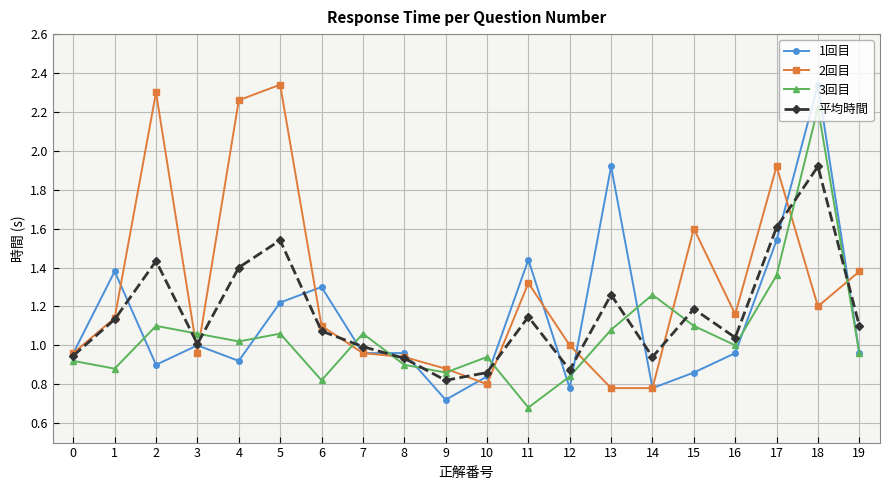

How many interior local valleys does the 平均時間 series have?

5